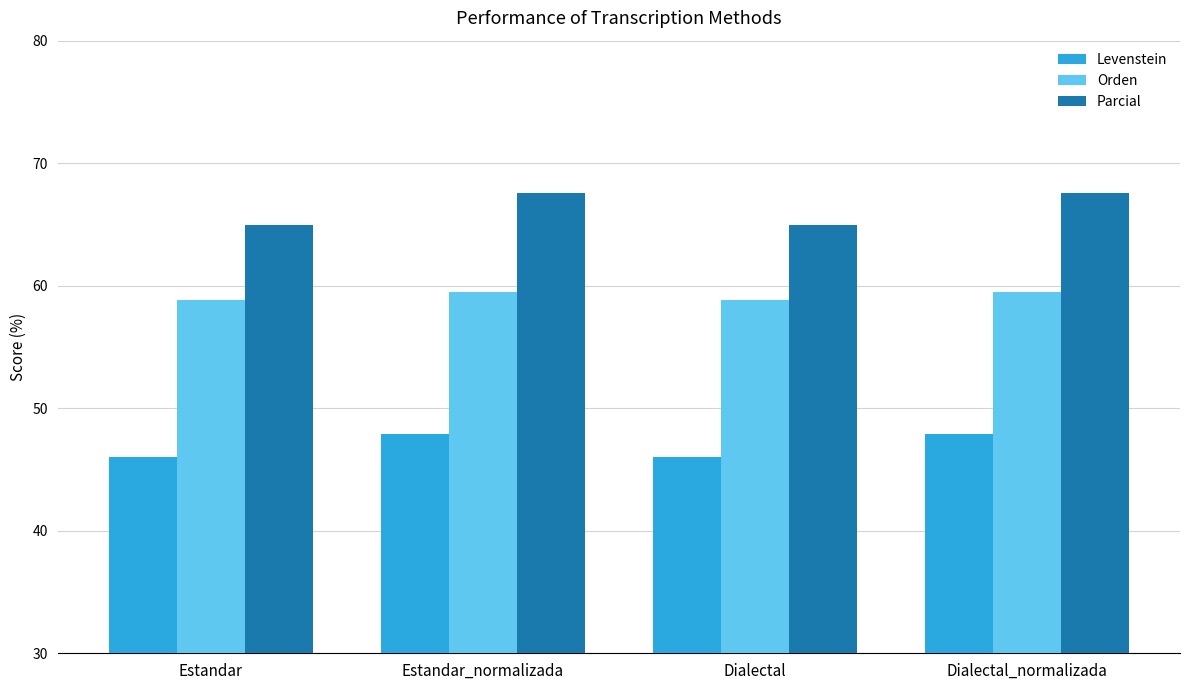

At Estandar_normalizada, list the series in order from smallest to largest.

Levenstein, Orden, Parcial